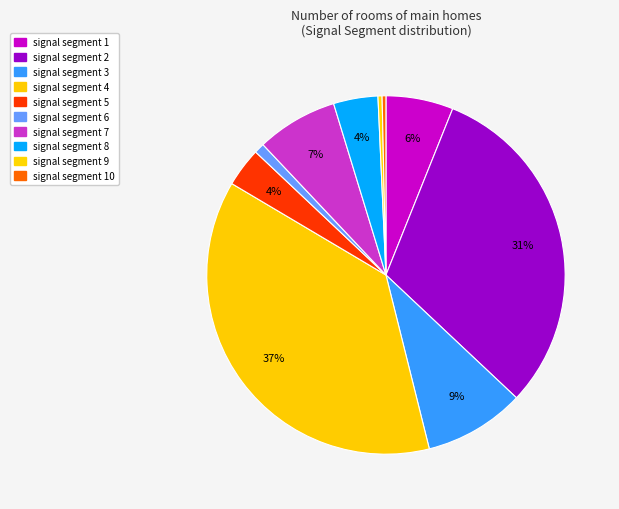

How many slices are in this pie chart?

10